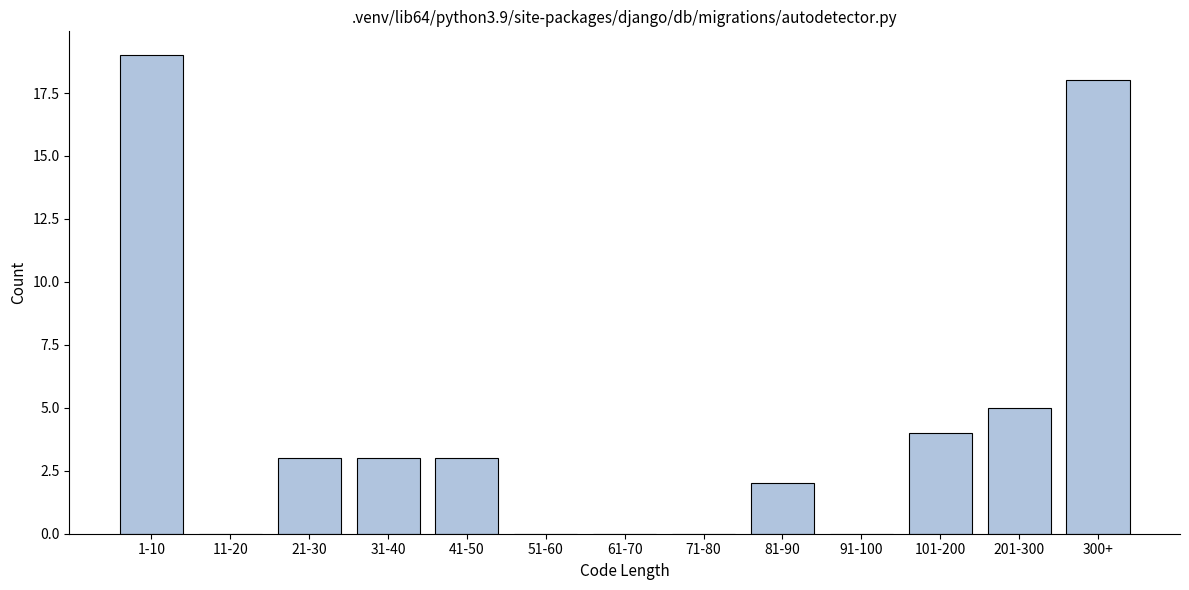

Reading right to left, transcribe all the data shown in this chart.

300+=18	201-300=5	101-200=4	91-100=0	81-90=2	71-80=0	61-70=0	51-60=0	41-50=3	31-40=3	21-30=3	11-20=0	1-10=19